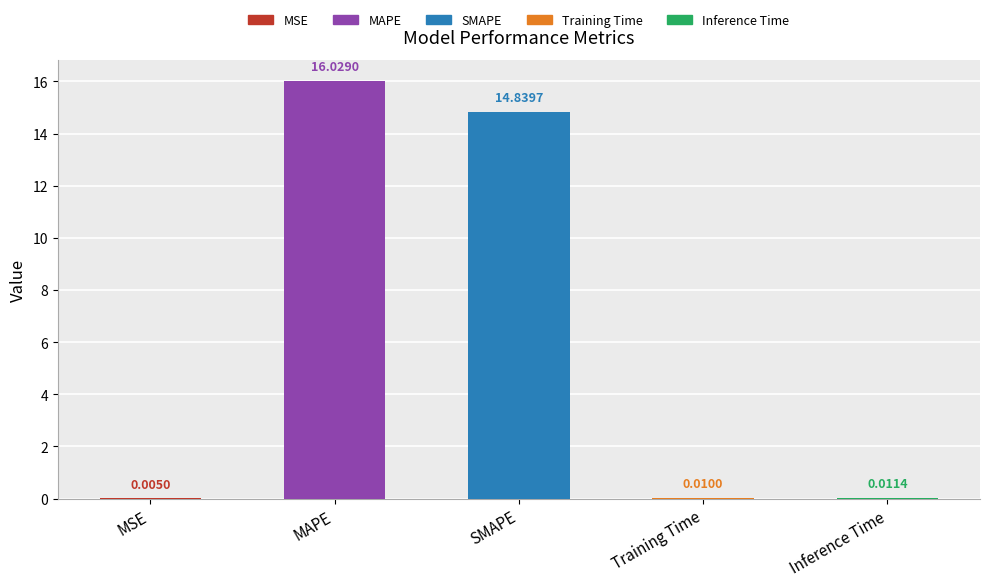

What is the average value?

6.2